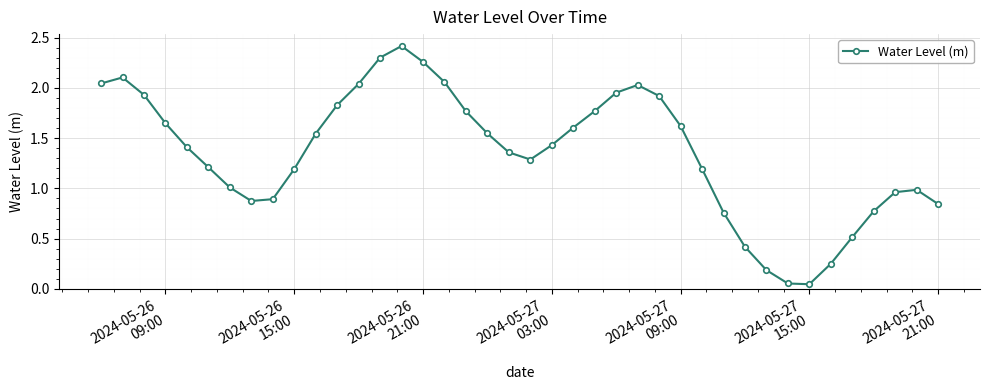

What is the sum of all values?

54.0